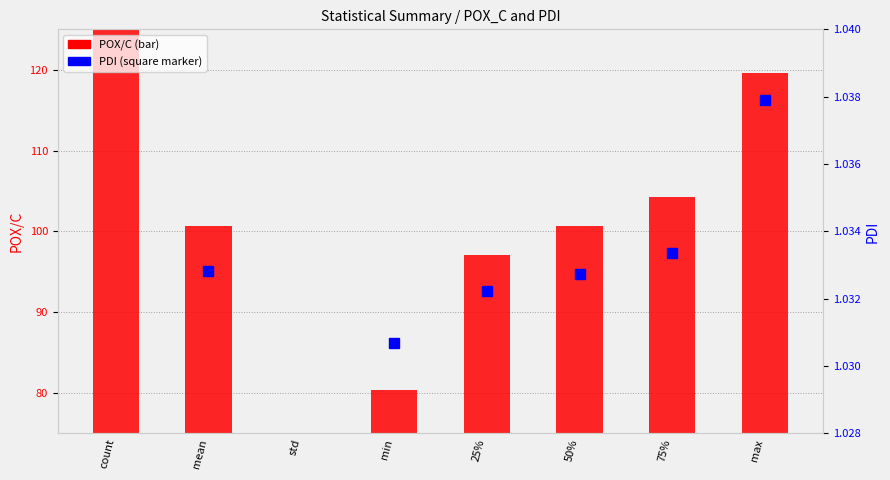

Where does the PDI series first go above 1?

count